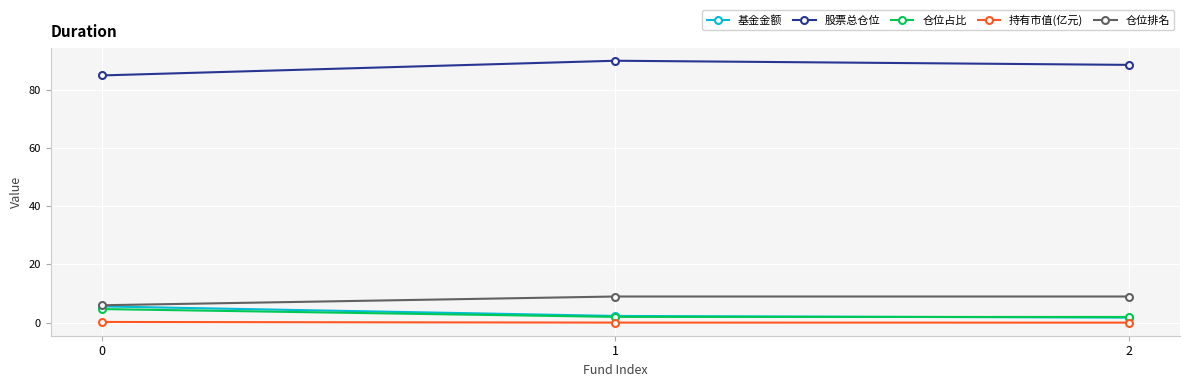

What are all the series names shown in the legend?

基金金额, 股票总仓位, 仓位占比, 持有市值(亿元), 仓位排名